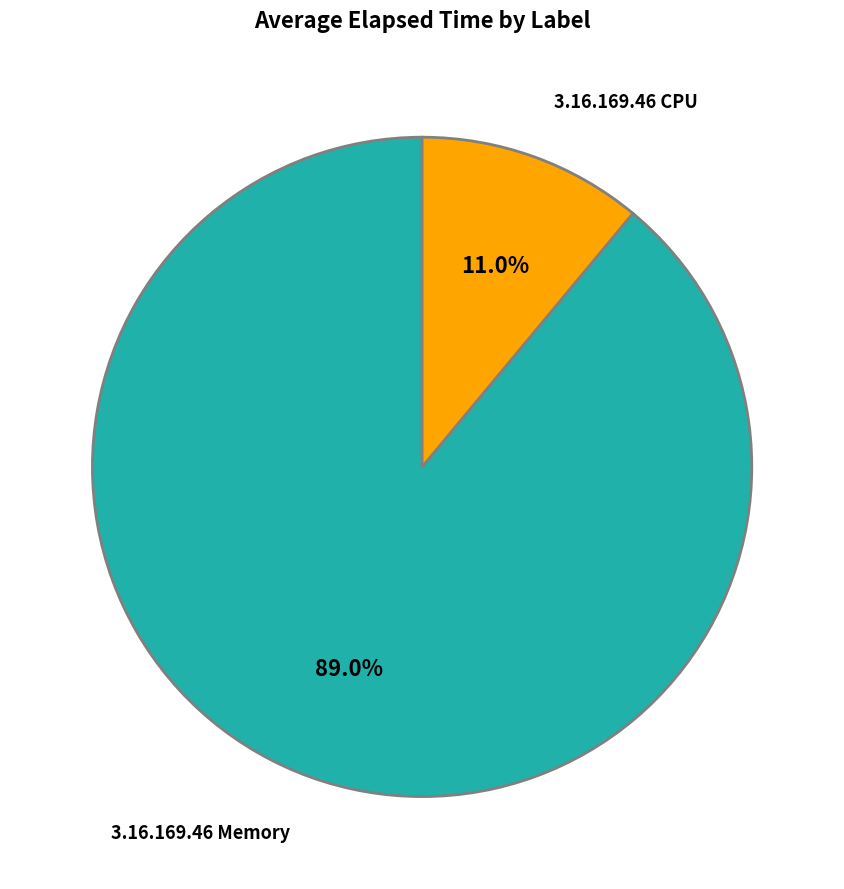

To the nearest percent, what is the average slice percentage?

50%